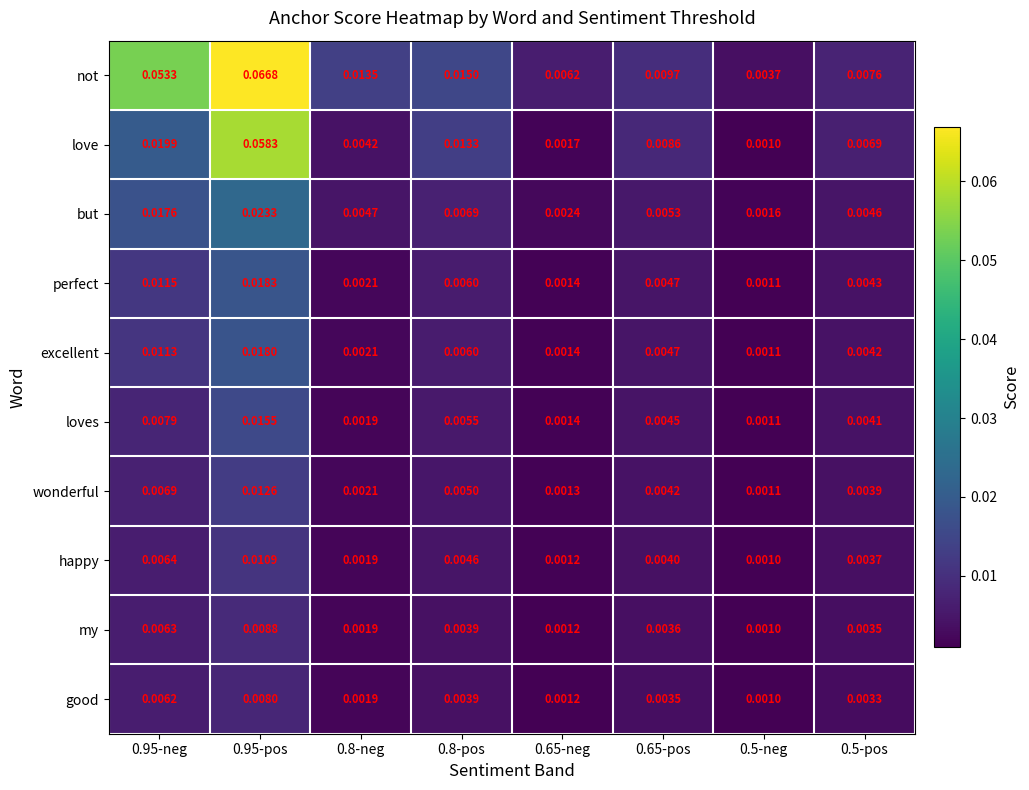

List the series in order of their peak value, highest first.

not, love, but, perfect, excellent, loves, wonderful, happy, my, good